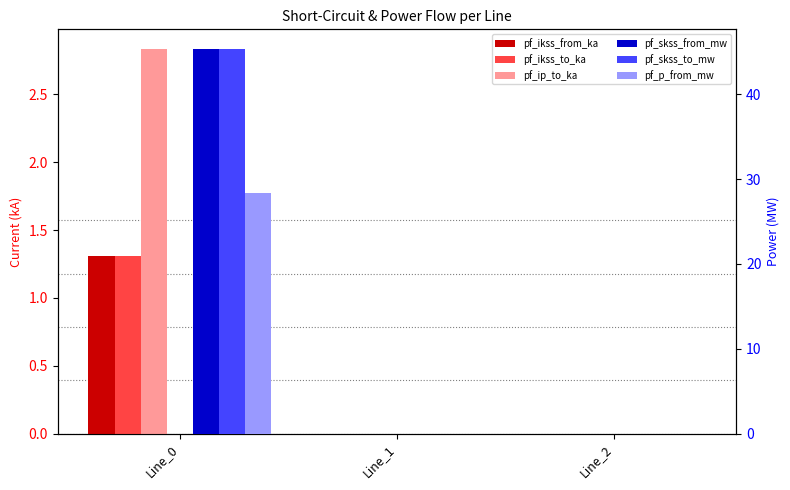

The pf_skss_to_mw series shows 31.2 at Line_0. True or false?

False